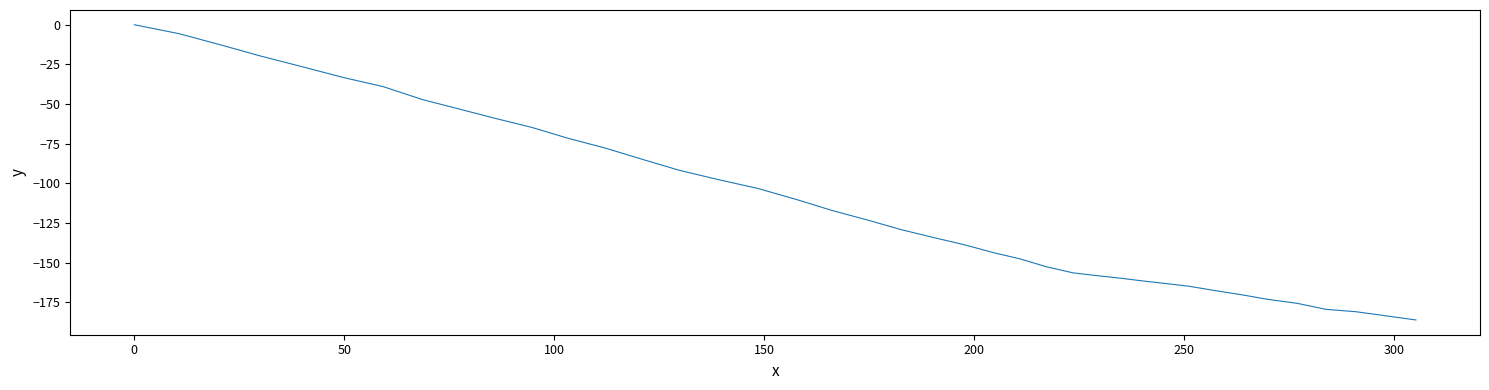

What is the minimum value shown in the chart?

-186.2